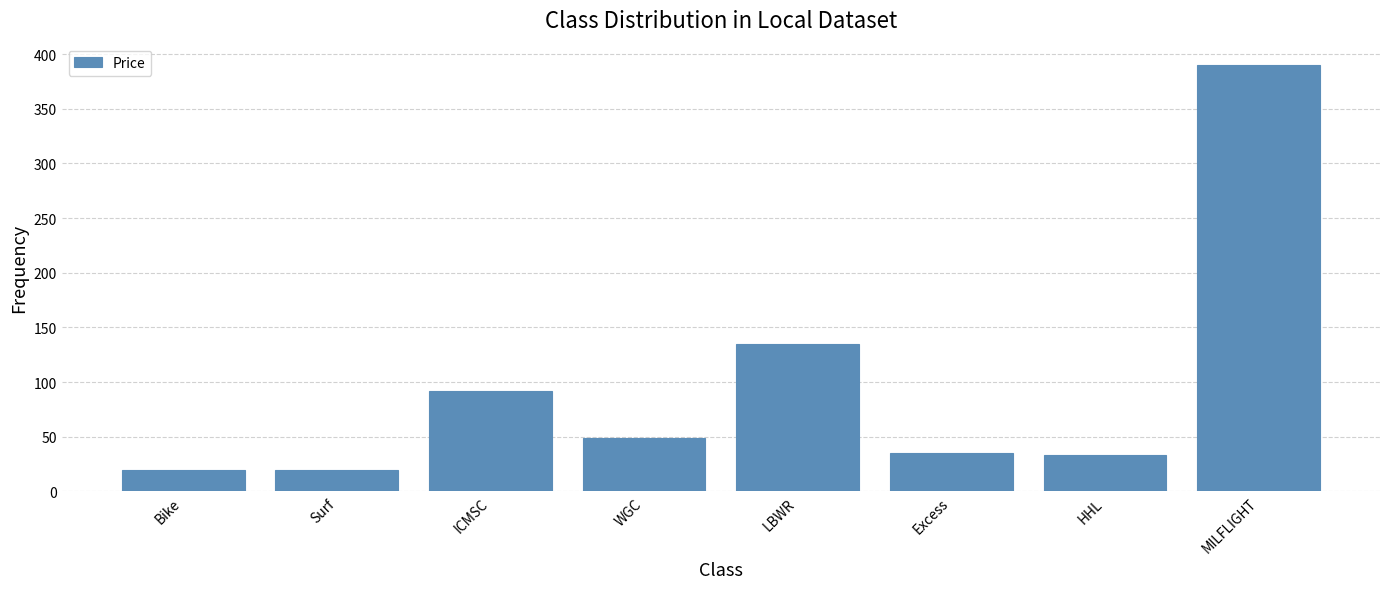

Reading left to right, extract all data points from this chart.

Bike=20	Surf=20	ICMSC=92	WGC=49	LBWR=135	Excess=35	HHL=33	MILFLIGHT=390